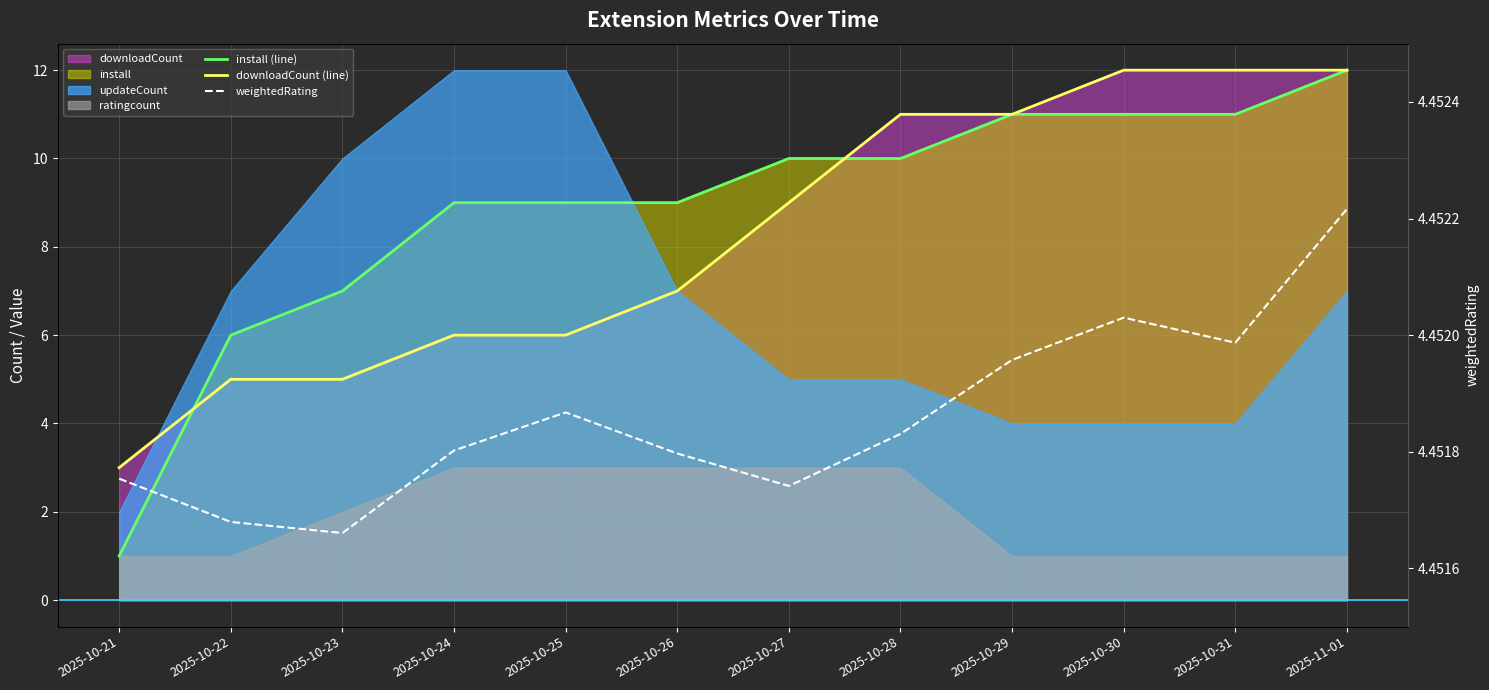

What is the spread (max minus min) of values at 2025-10-25?

4.5